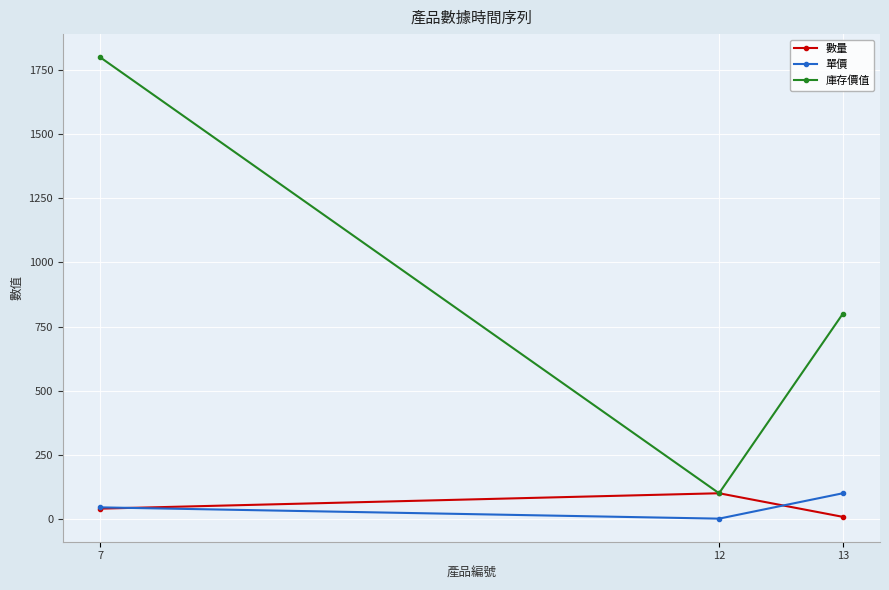

Is the value of 數量 at 13 greater than the value of 單價 at 13?

No